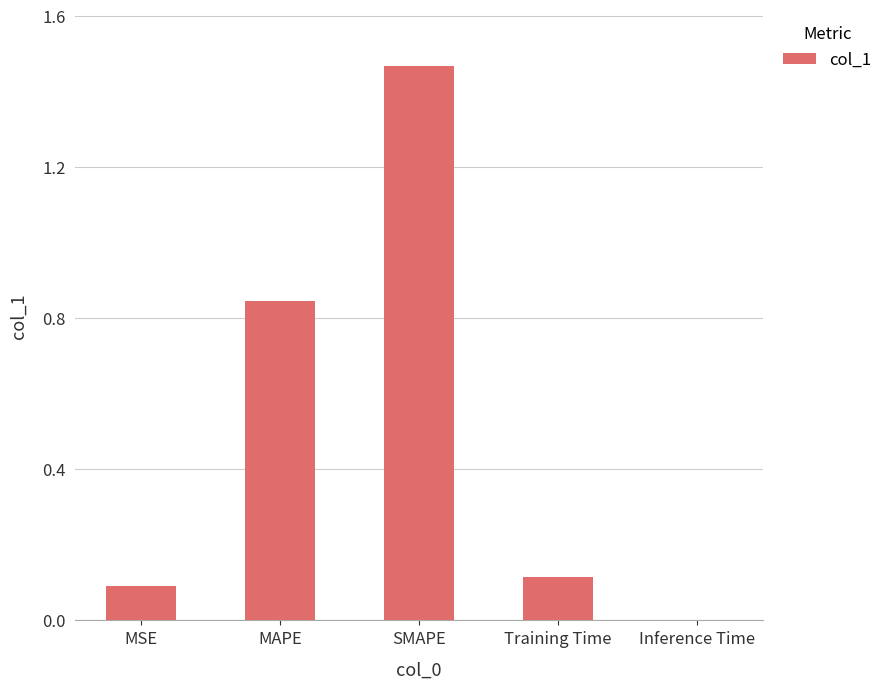

The value at Inference Time is 0.0. True or false?

True